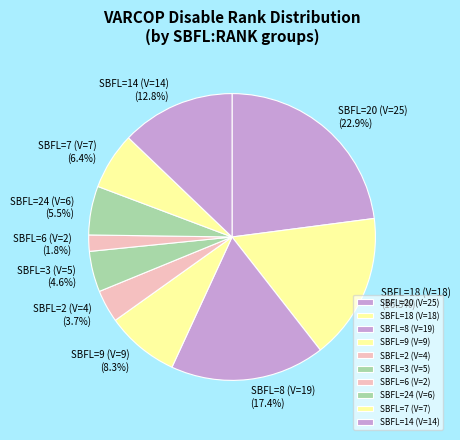

Rank the categories by value from highest to lowest.

SBFL=20 (V=25), SBFL=8 (V=19), SBFL=18 (V=18), SBFL=14 (V=14), SBFL=9 (V=9), SBFL=7 (V=7), SBFL=24 (V=6), SBFL=3 (V=5), SBFL=2 (V=4), SBFL=6 (V=2)